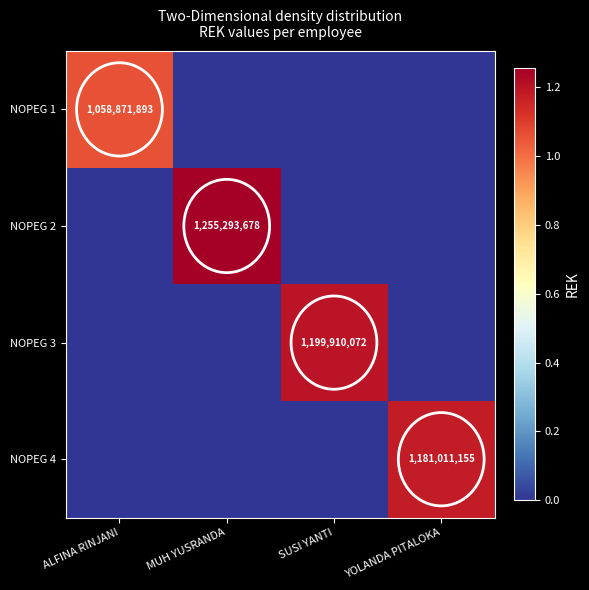

Is it true that NOPEG 3 equals 1199910072 at SUSI YANTI?

True